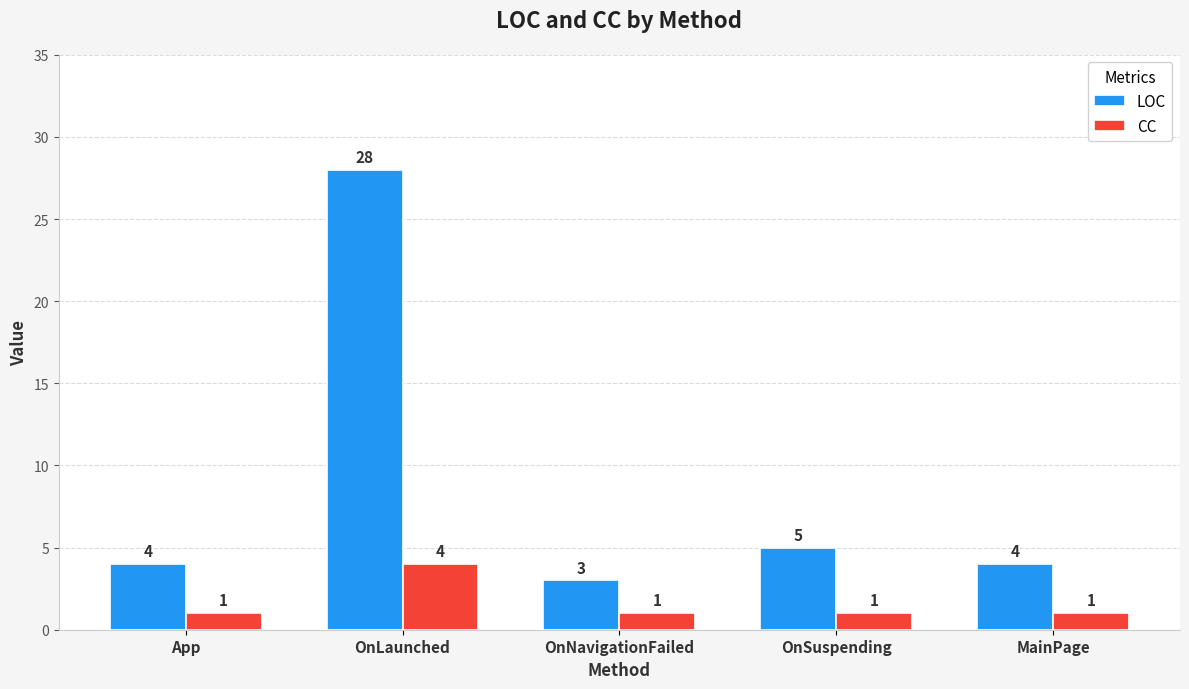

Between OnNavigationFailed and MainPage, which series saw the biggest shift?

LOC